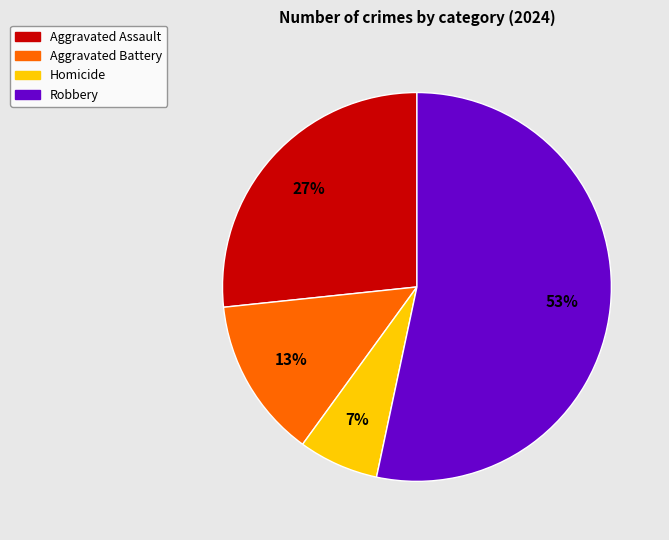

True or false: Aggravated Assault accounts for 34% of the total.

False